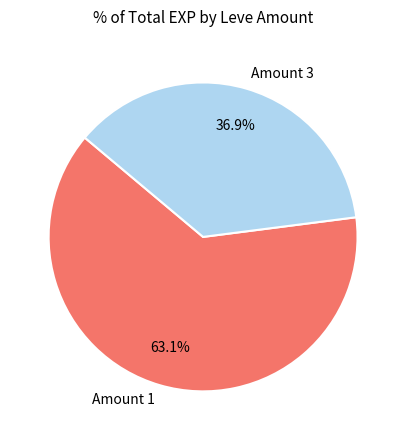

What portion of the pie excludes Amount 1?

36.9%